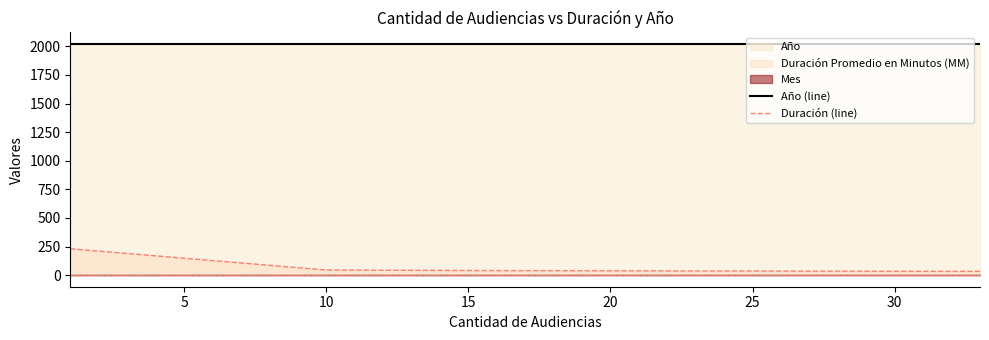

What is the average value of the Año (line) series?

2021